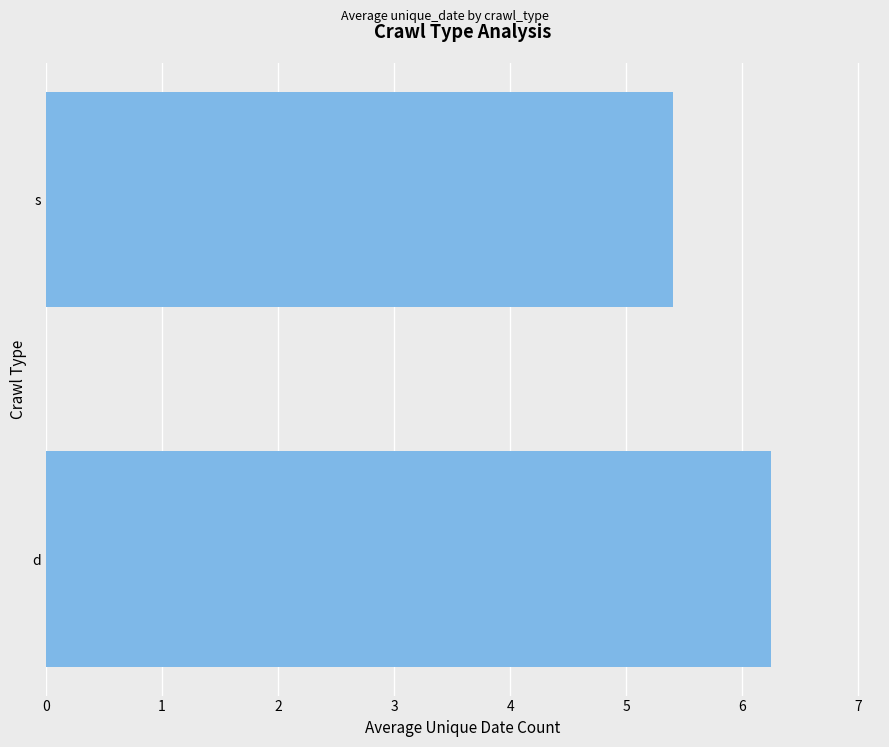

The value at s is 2.7. True or false?

False